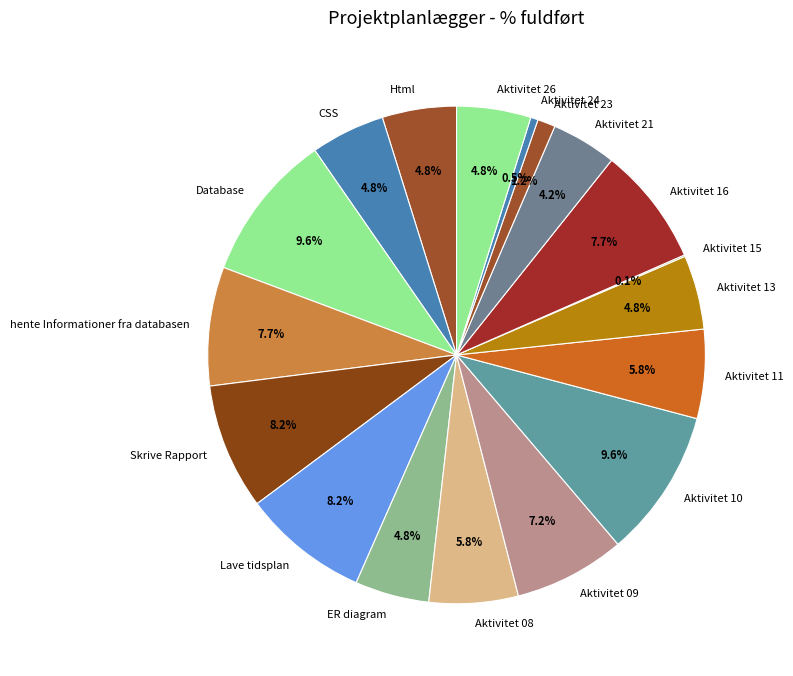

To the nearest percent, what is the difference between the largest and smallest slice percentages?

10%